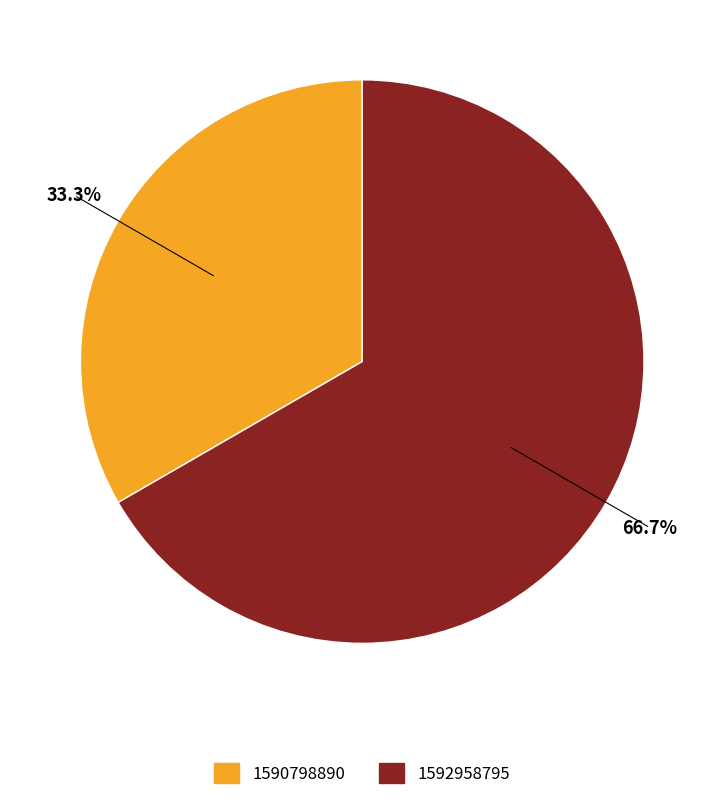

How many segments does this pie chart have?

2